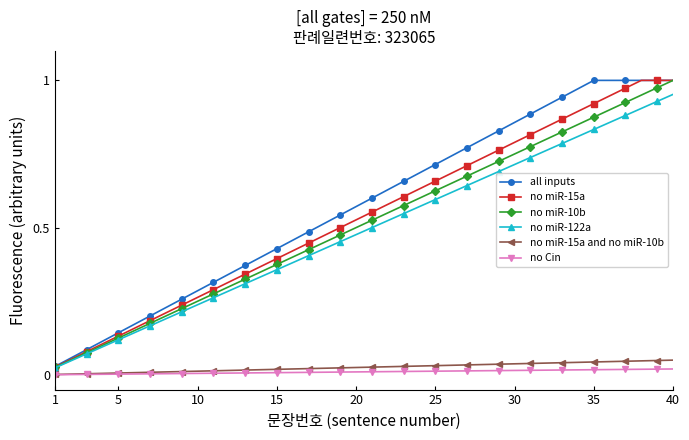

True or false: no miR-15a and no Cin cross at least once.

False